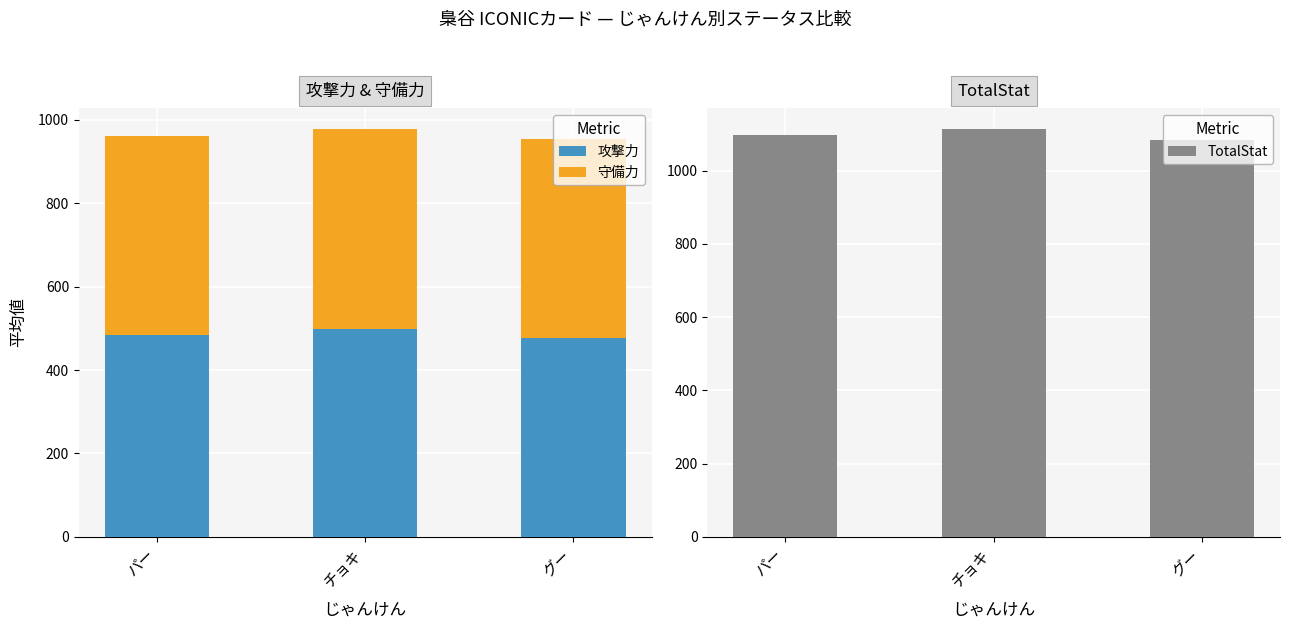

What is the difference between the 攻撃力 values at グー and チョキ?

20.0